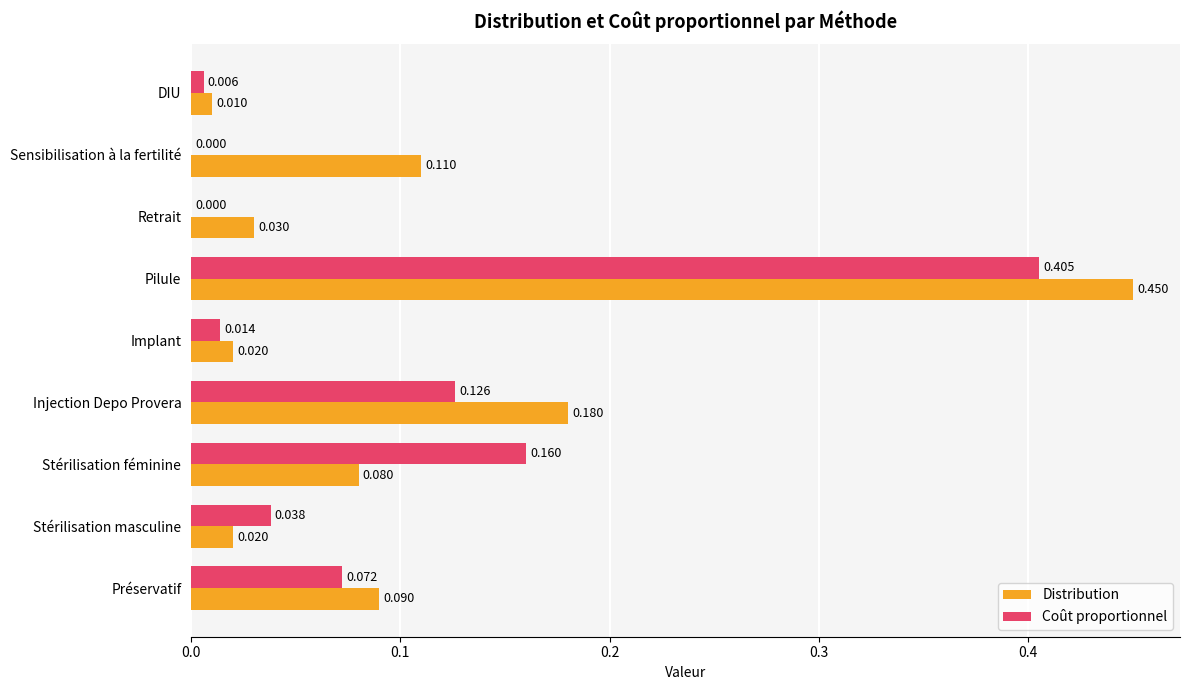

Between Stérilisation masculine and Pilule, which series saw the biggest shift?

Distribution